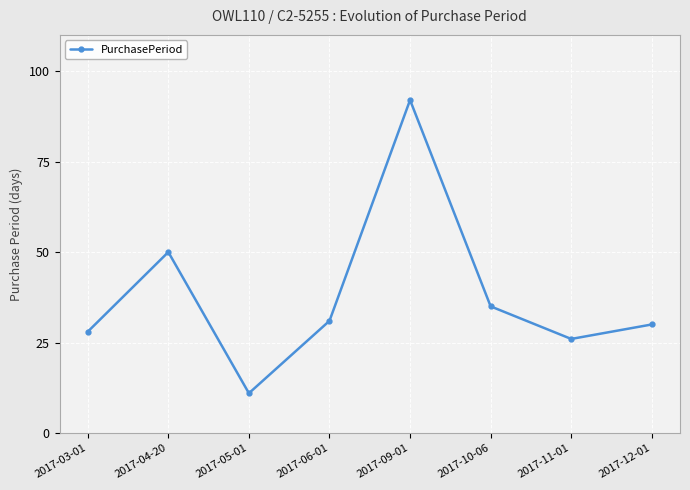

How many data points are less than 31?

4